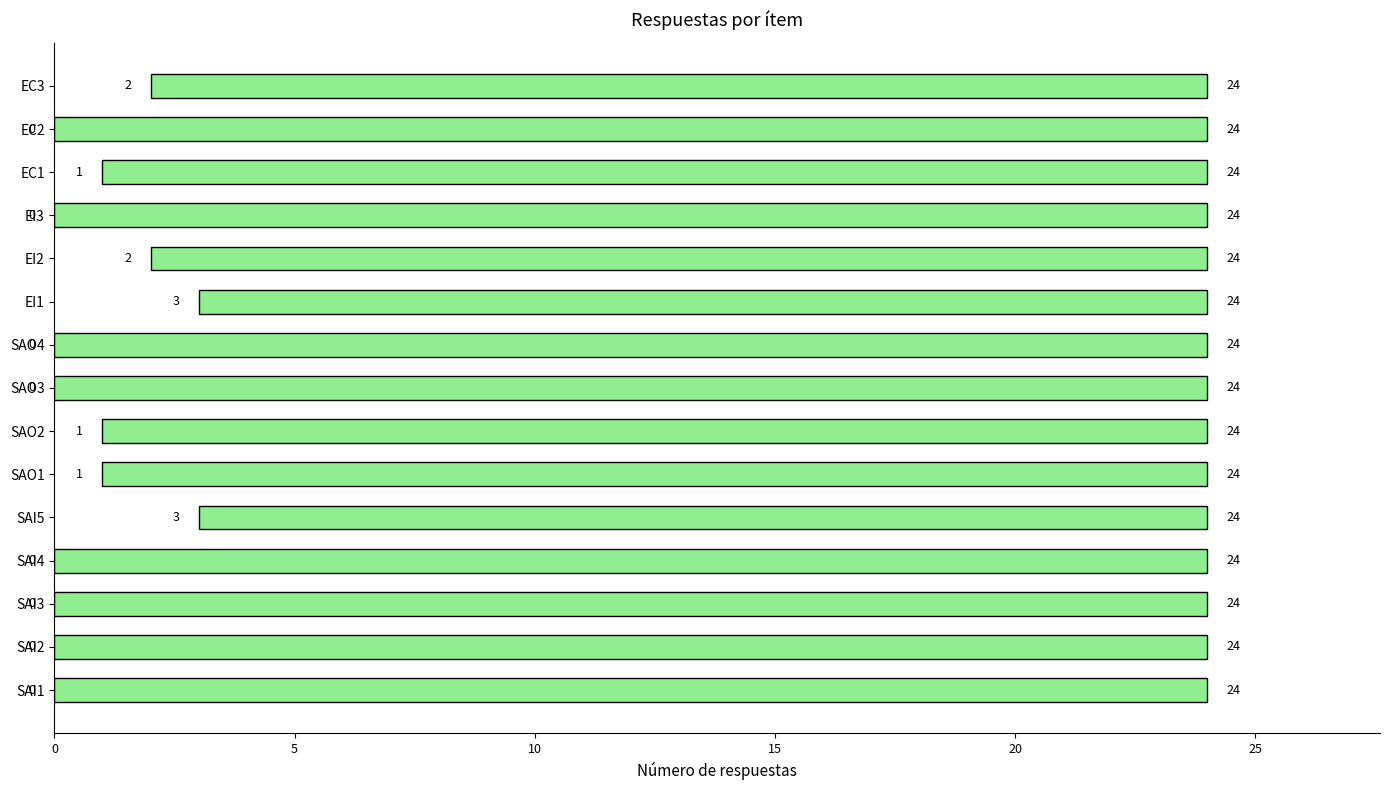

What is the difference between the maximum and minimum values?

3